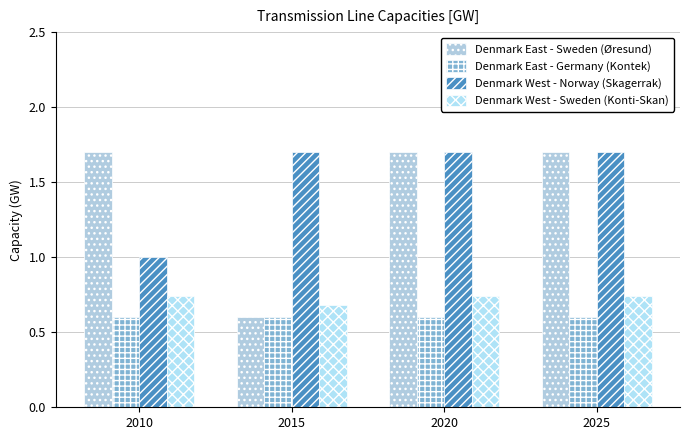

The value of Denmark East - Sweden (Øresund) at 2025 is 2.4. True or false?

False